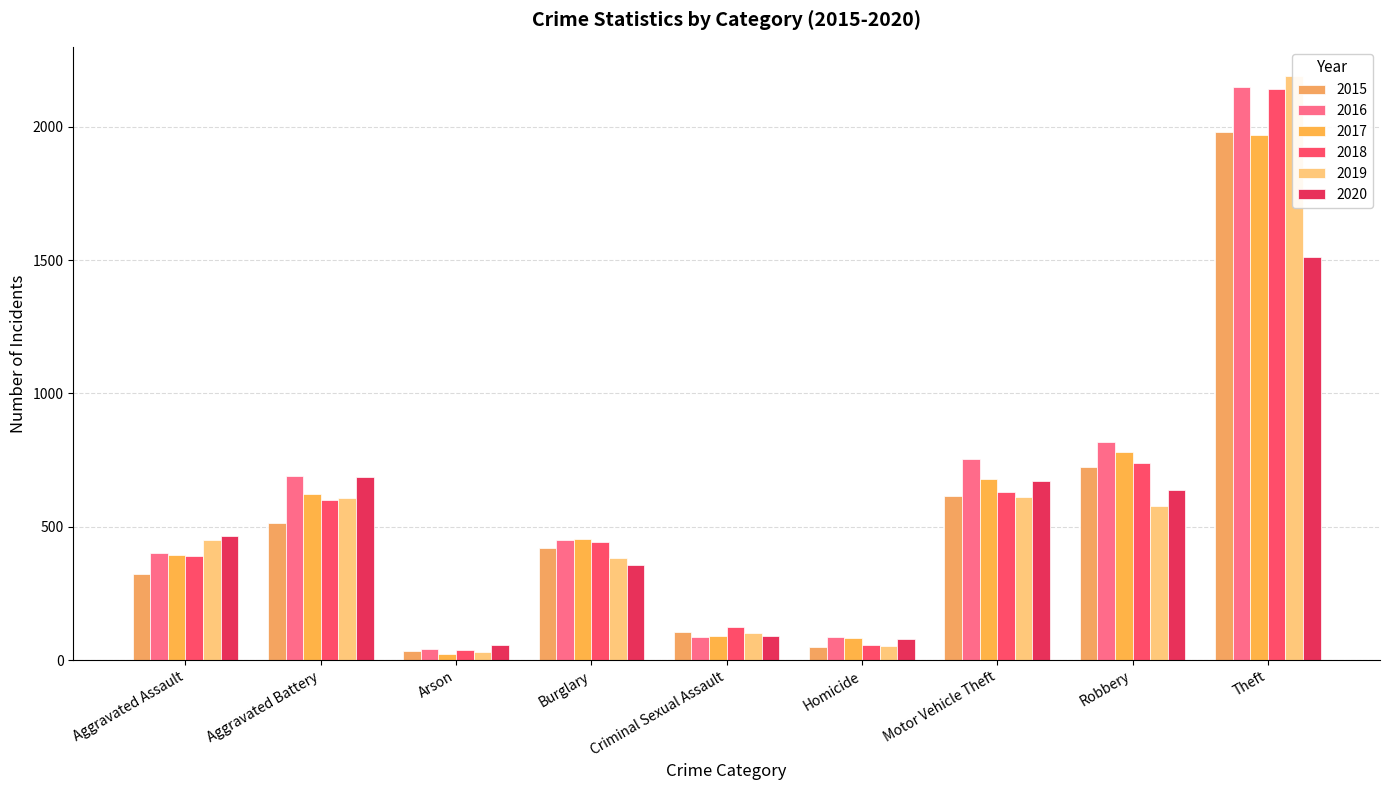

What is the value of the 2017 bar at the 2nd from the left?

623